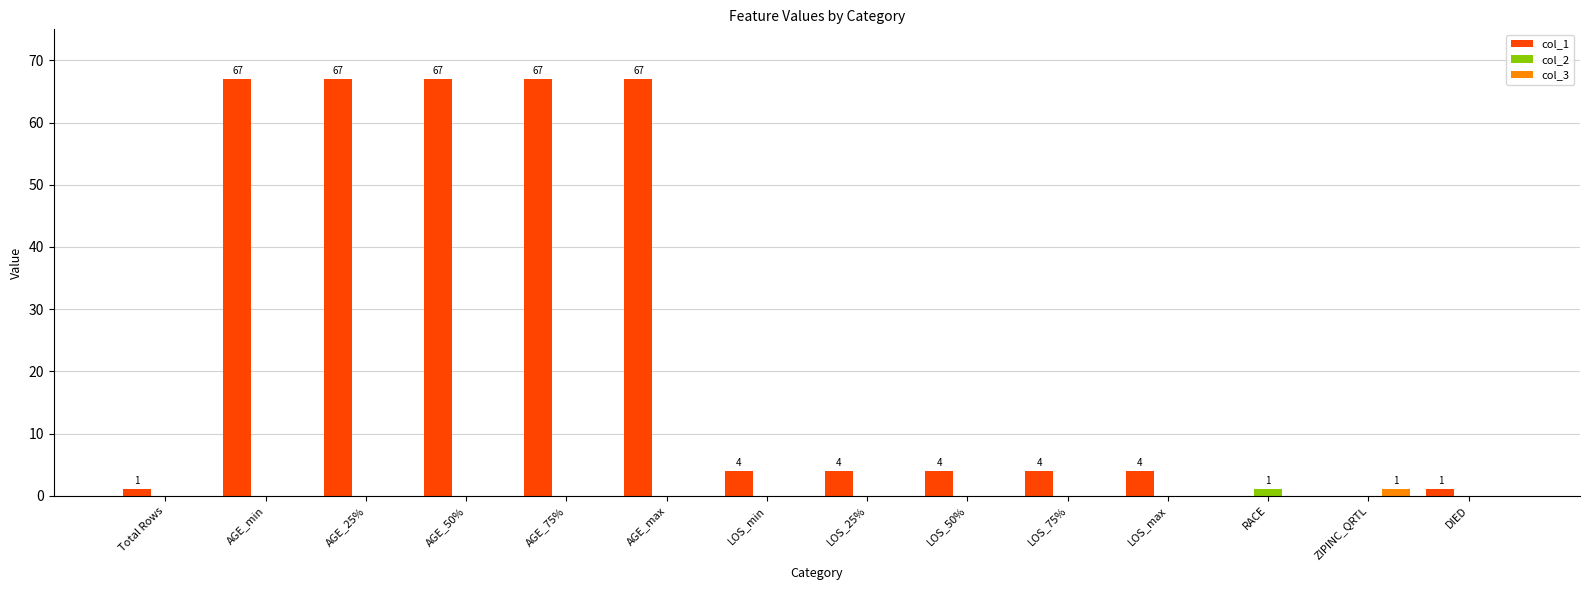

What are all the series names shown in the legend?

col_1, col_2, col_3